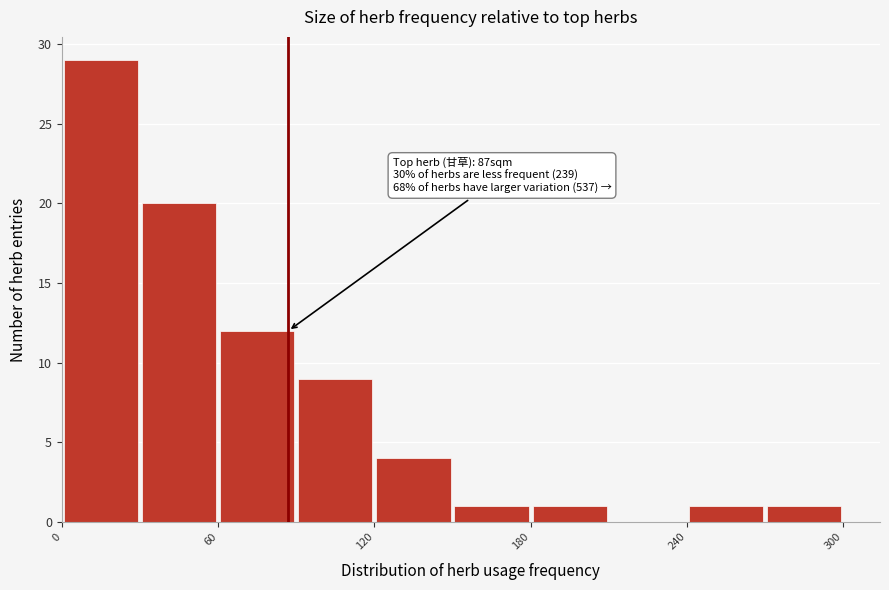

Read against the x-axis, roughly where is the centre of the tallest bar?

20